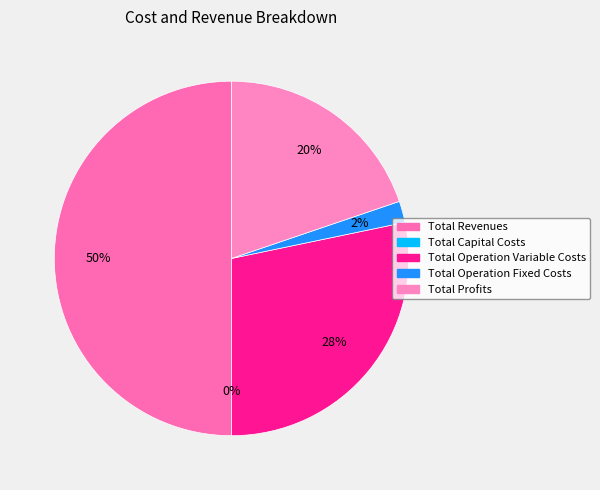

Which category has the biggest portion of the pie?

Total Revenues